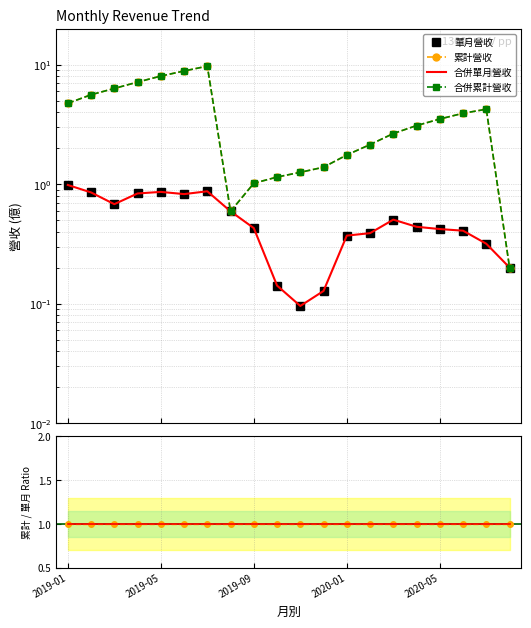

What is the average value of the 單月 ratio series?

1.0